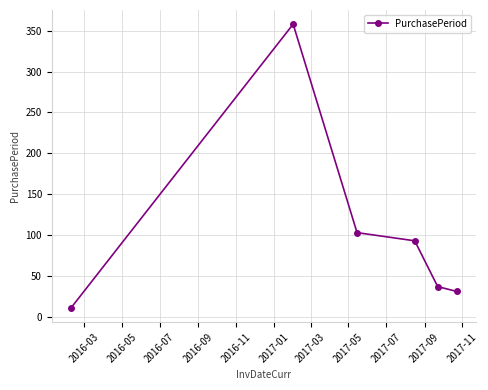

How many lines are shown in the chart?

1